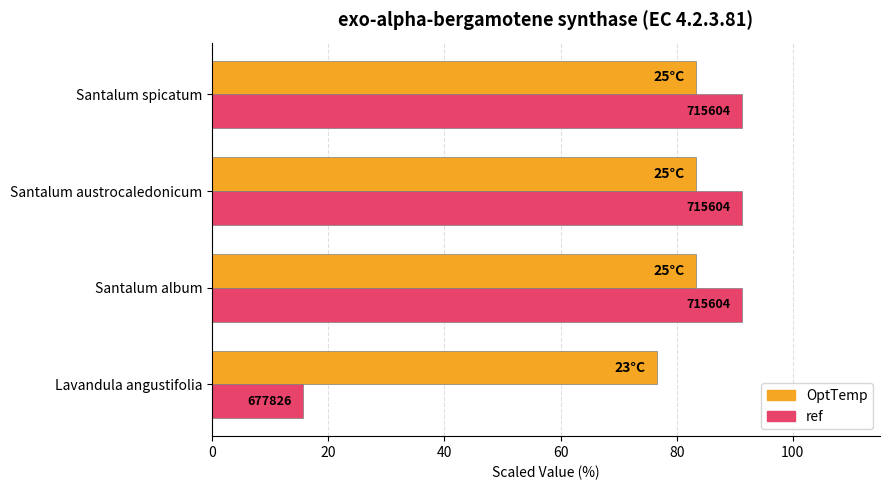

What are all the series names shown in the legend?

OptTemp, ref